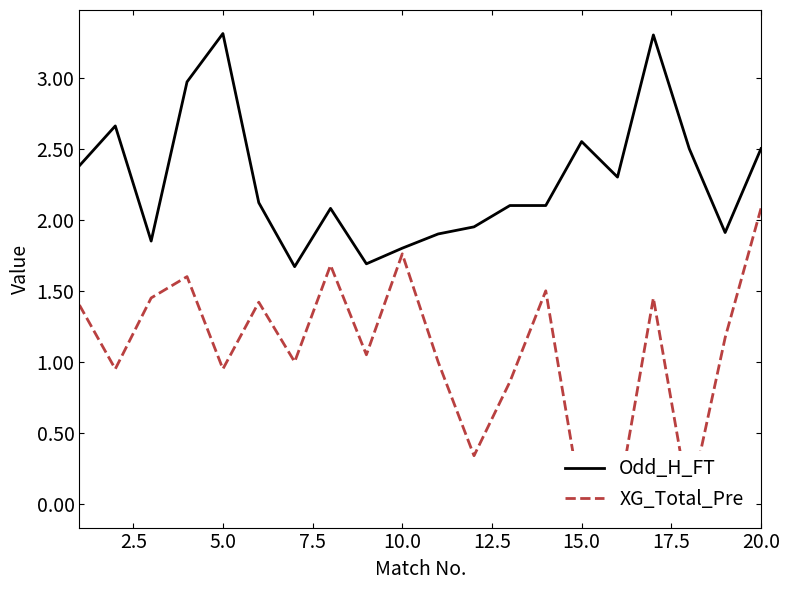

What is the minimum value for Odd_H_FT?

1.7